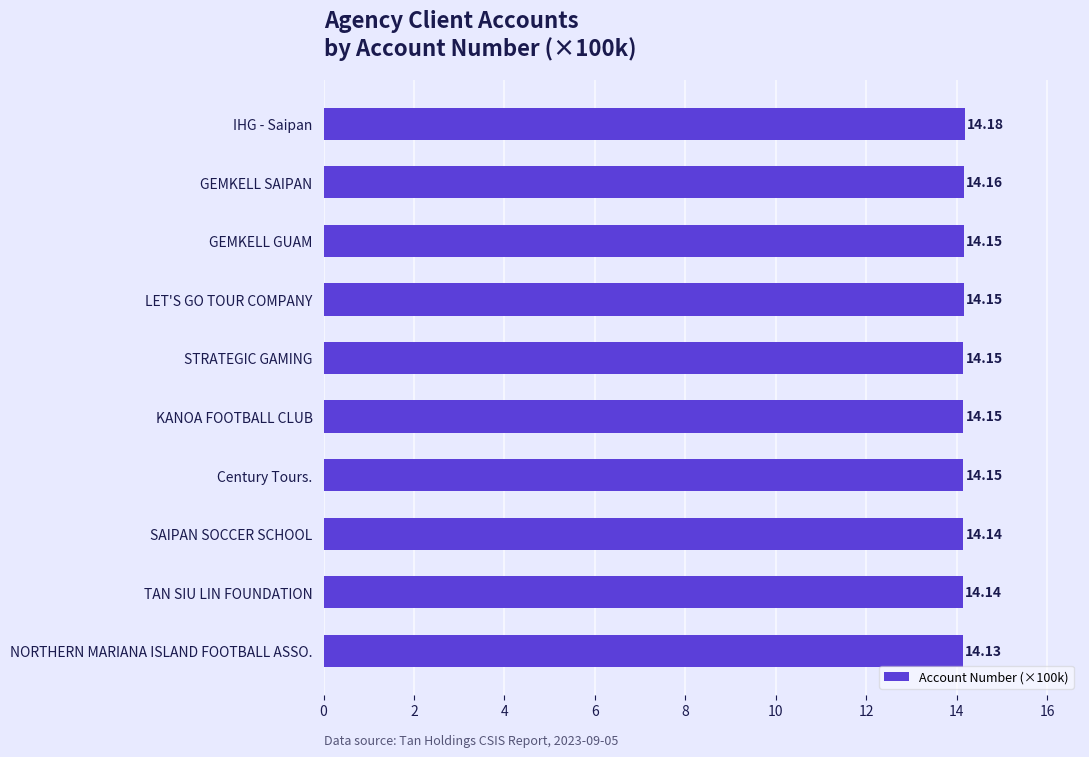

Which has a higher value, LET'S GO TOUR COMPANY or SAIPAN SOCCER SCHOOL?

LET'S GO TOUR COMPANY